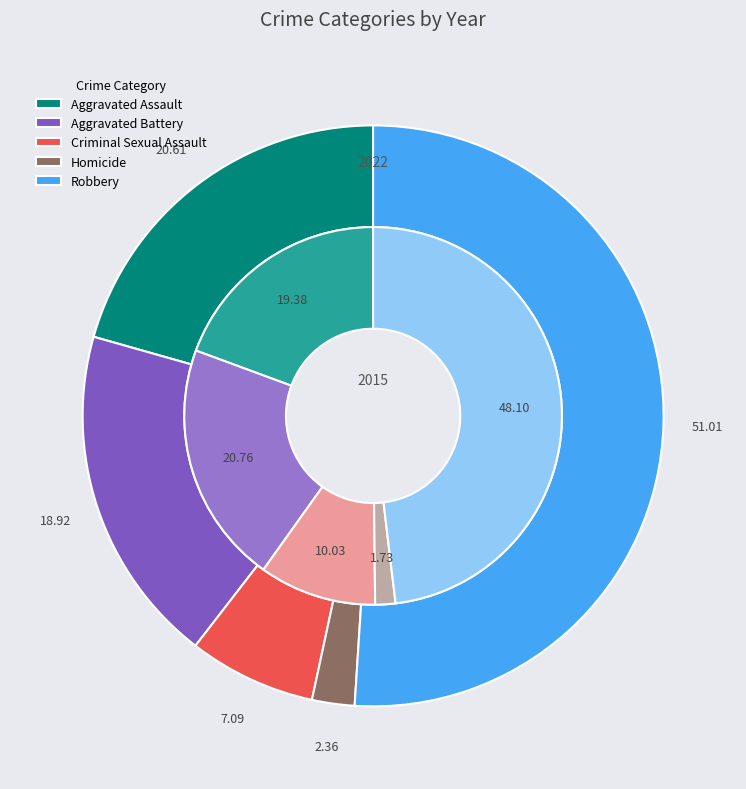

What is the smallest slice in the pie chart?

Homicide